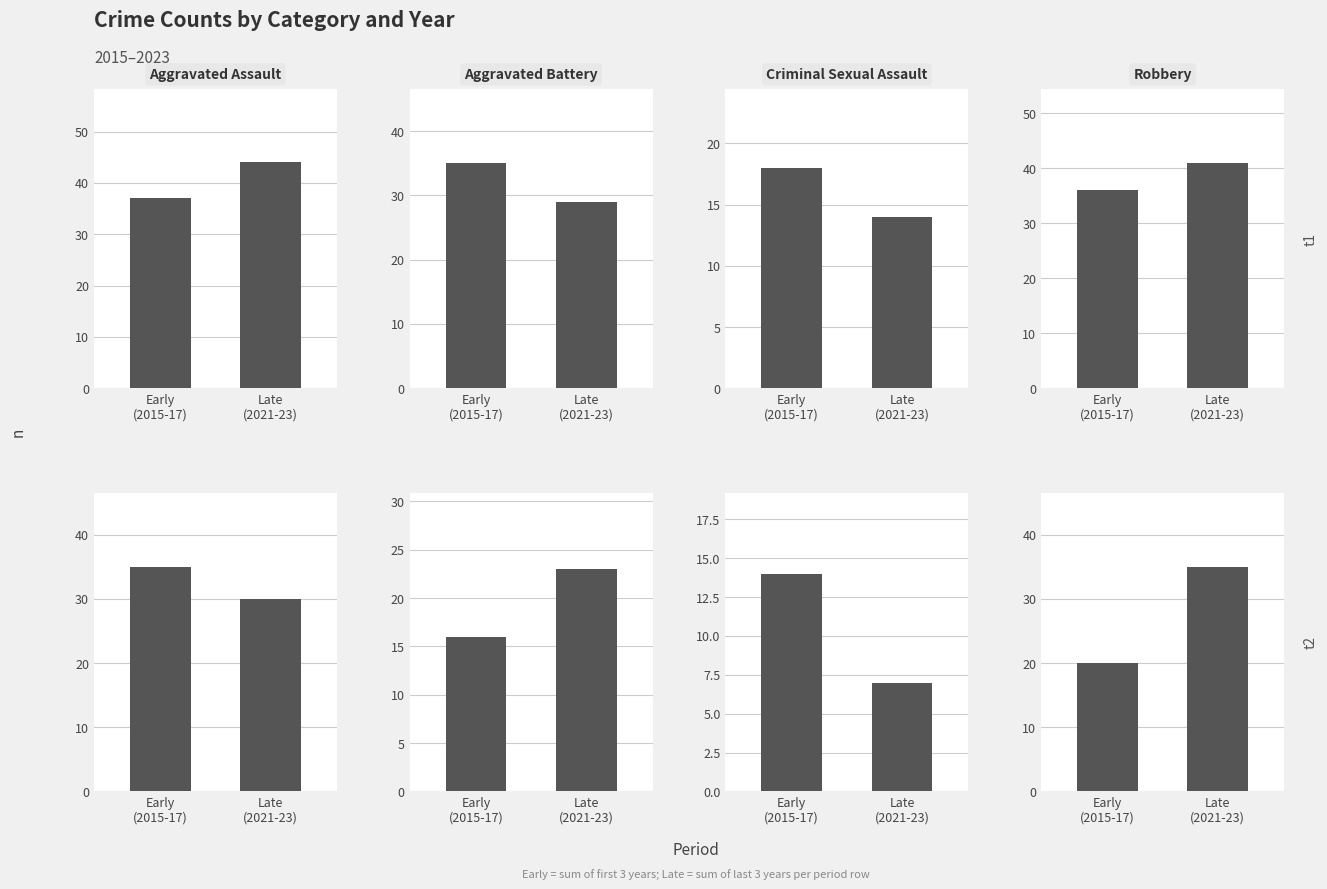

What position from the right is Late
(2021-23)?

1